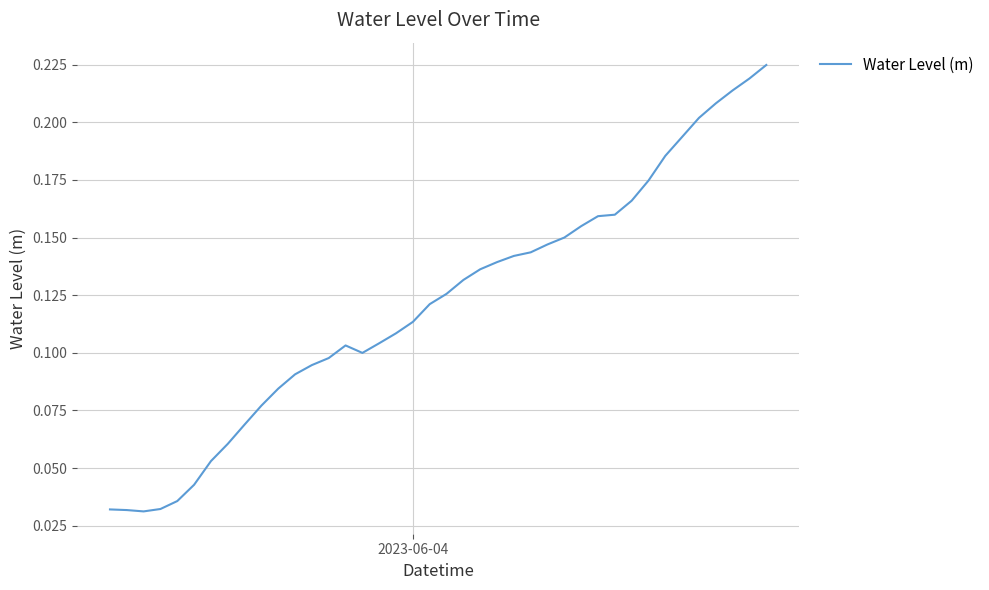

How many values are between 0 and 1?

40